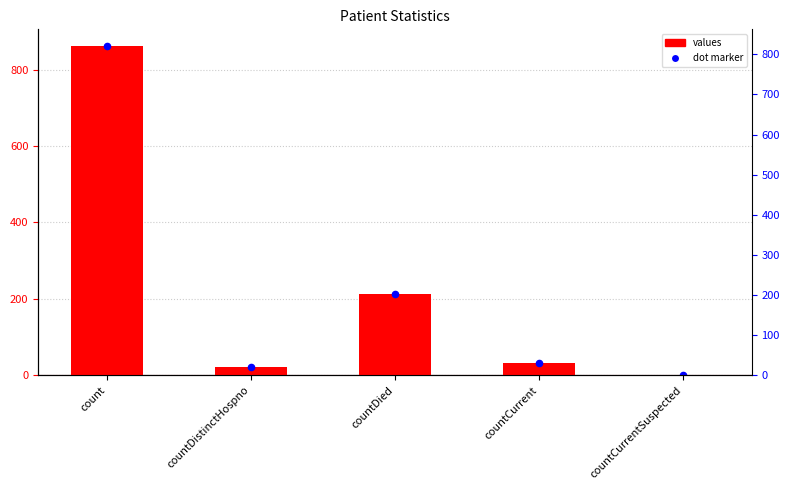

Between countDied and countCurrentSuspected, which is larger?

countDied